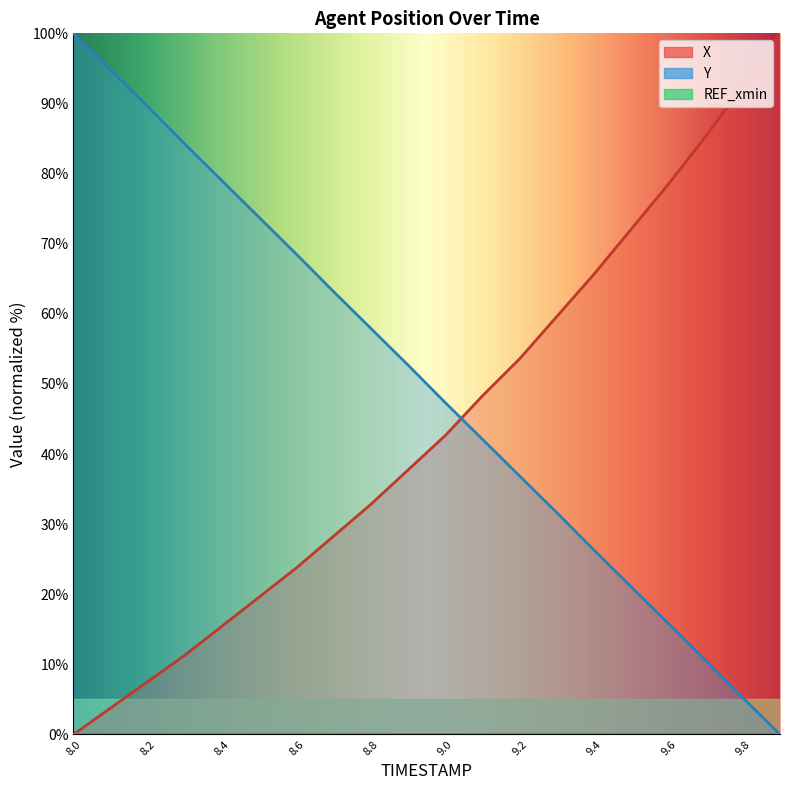

What is the sum of all Y values?

1000.2